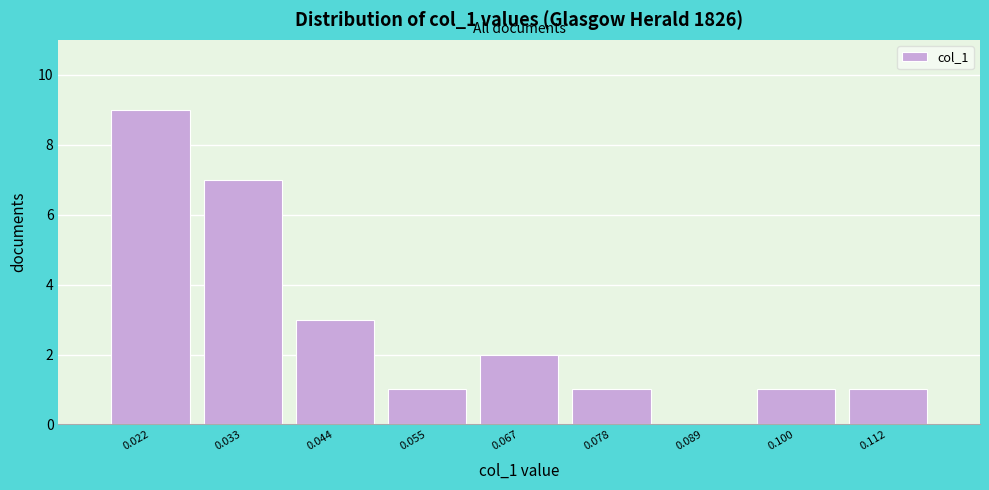

Over which range of the x-axis is the bar tallest?

0.016 to 0.028